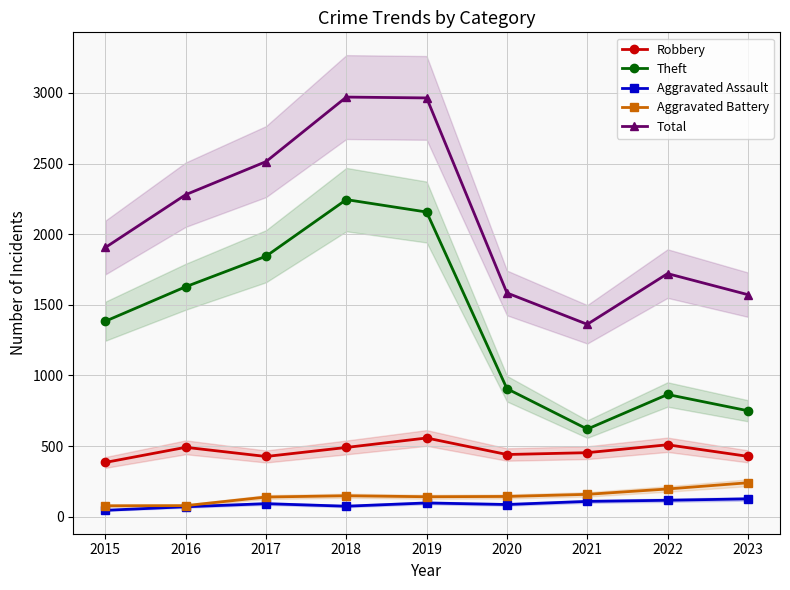

What is the maximum value for Total?

2971